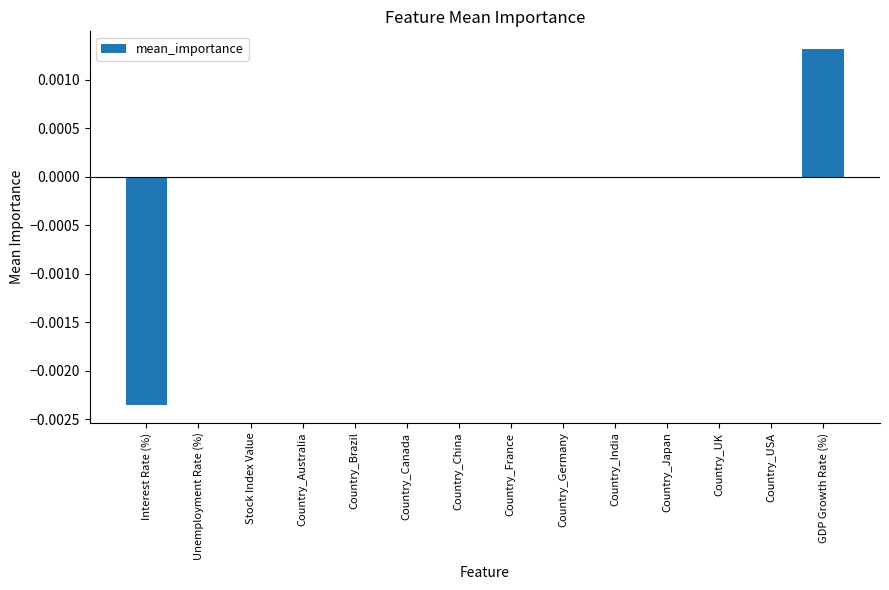

Which label corresponds to the largest value in the chart?

GDP Growth Rate (%)